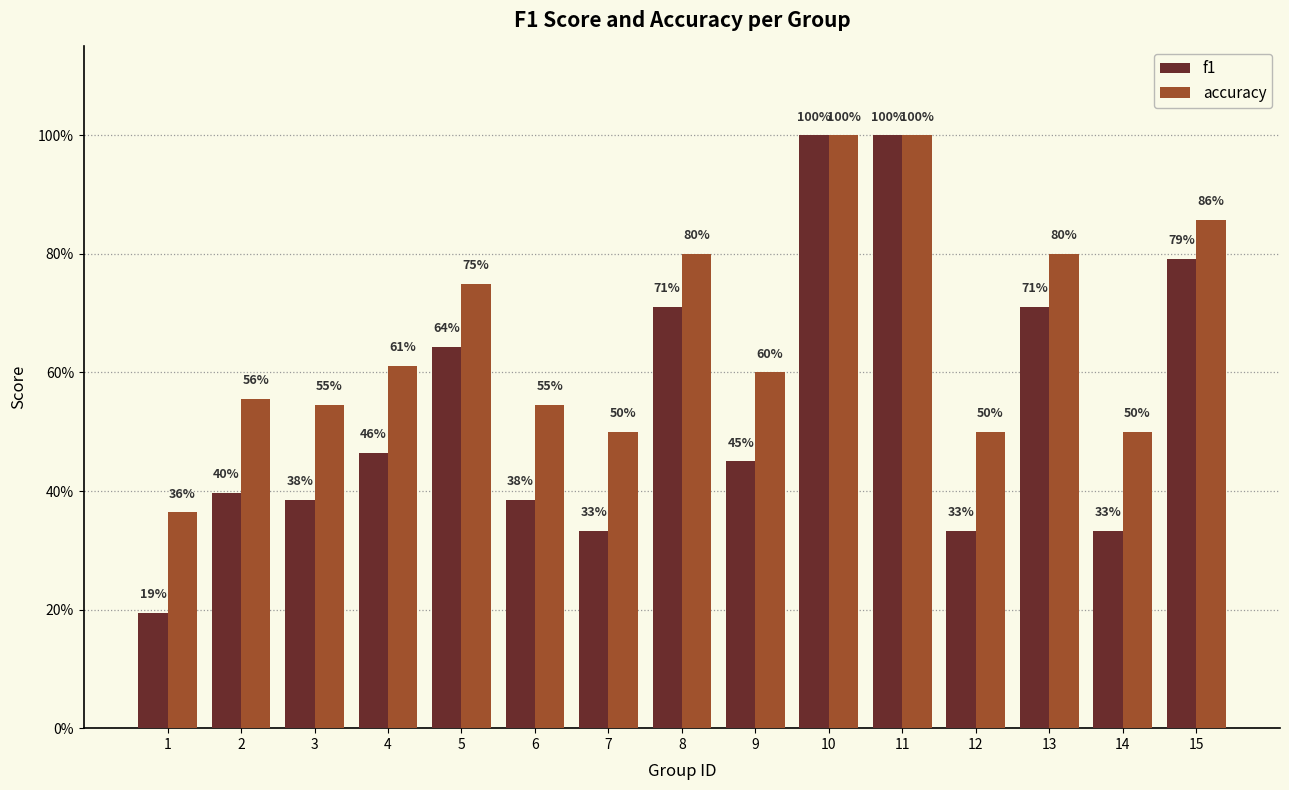

What is the value of the f1 bar at the 11th from the left?

1.0